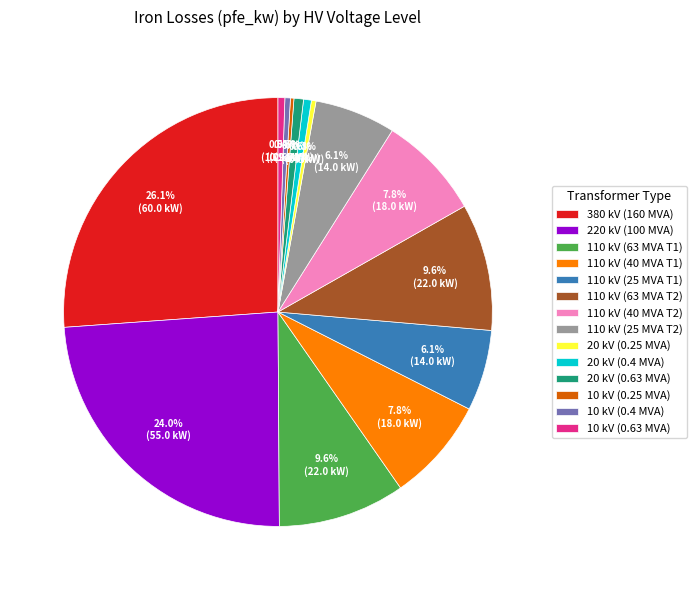

Is there any slice that represents more than half of the pie?

No